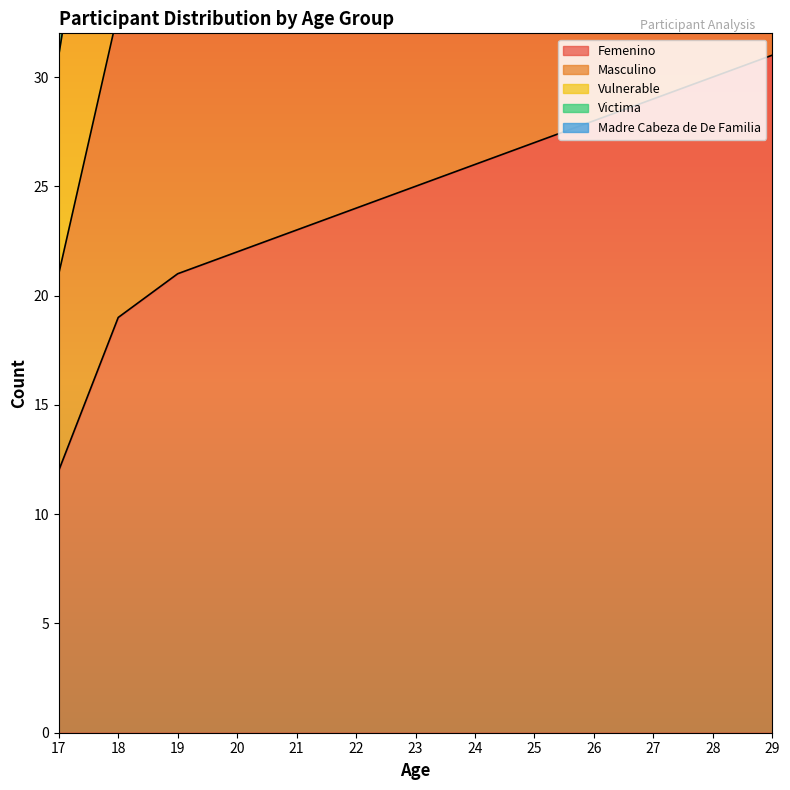

At how many categories does at least one series exceed 97?

4